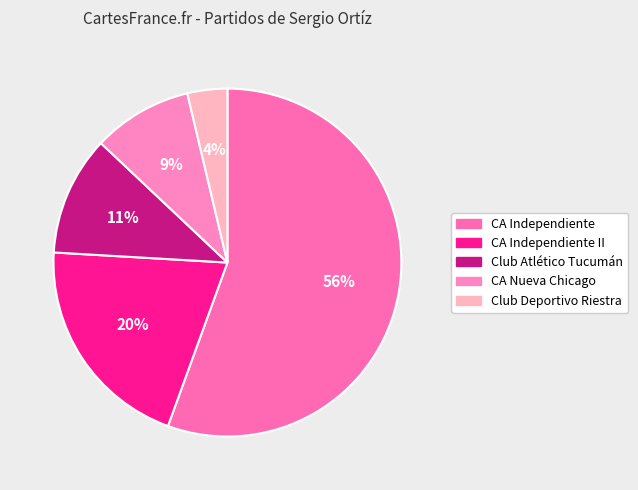

What is the largest slice in the pie chart?

CA Independiente